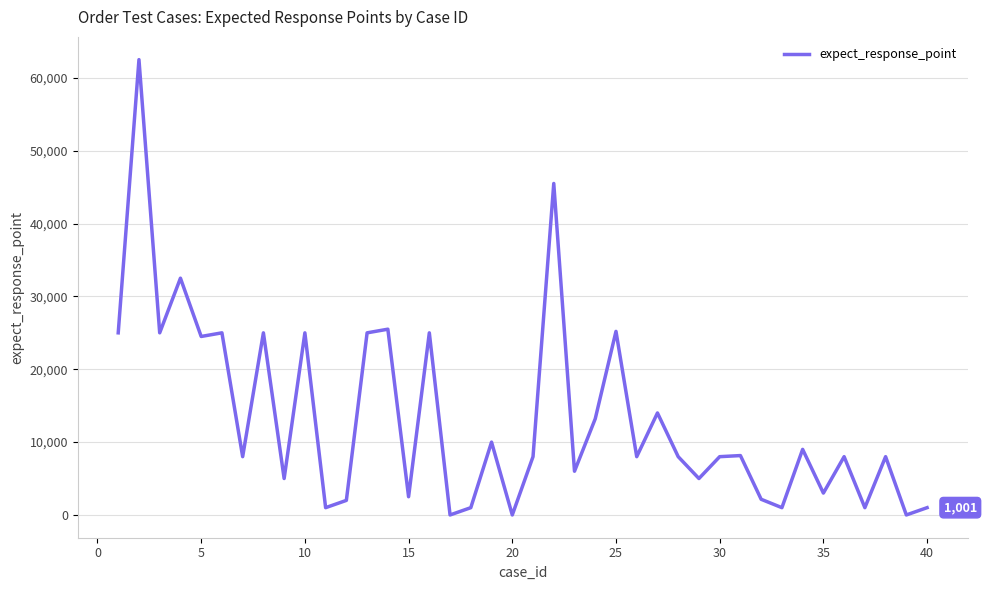

What is the average value?

13294